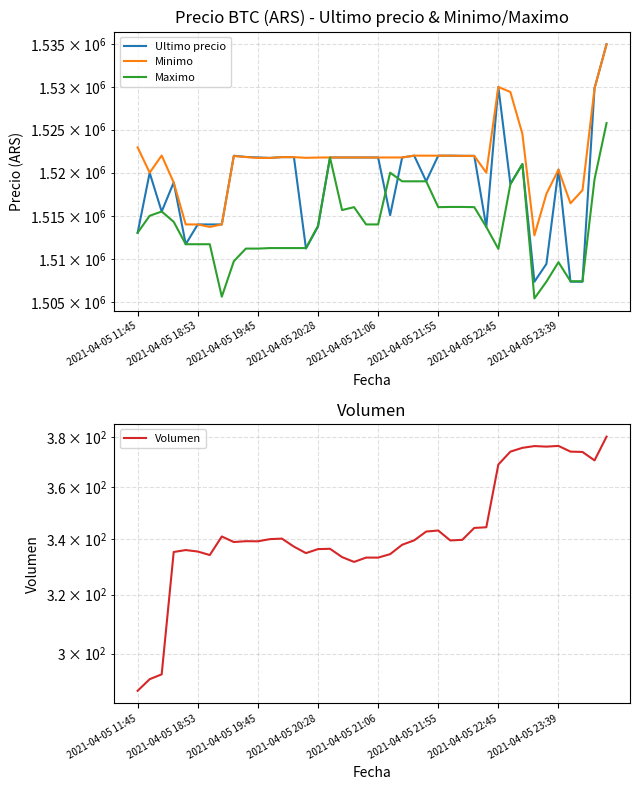

The Volumen series shows 380.3 at 39. True or false?

True